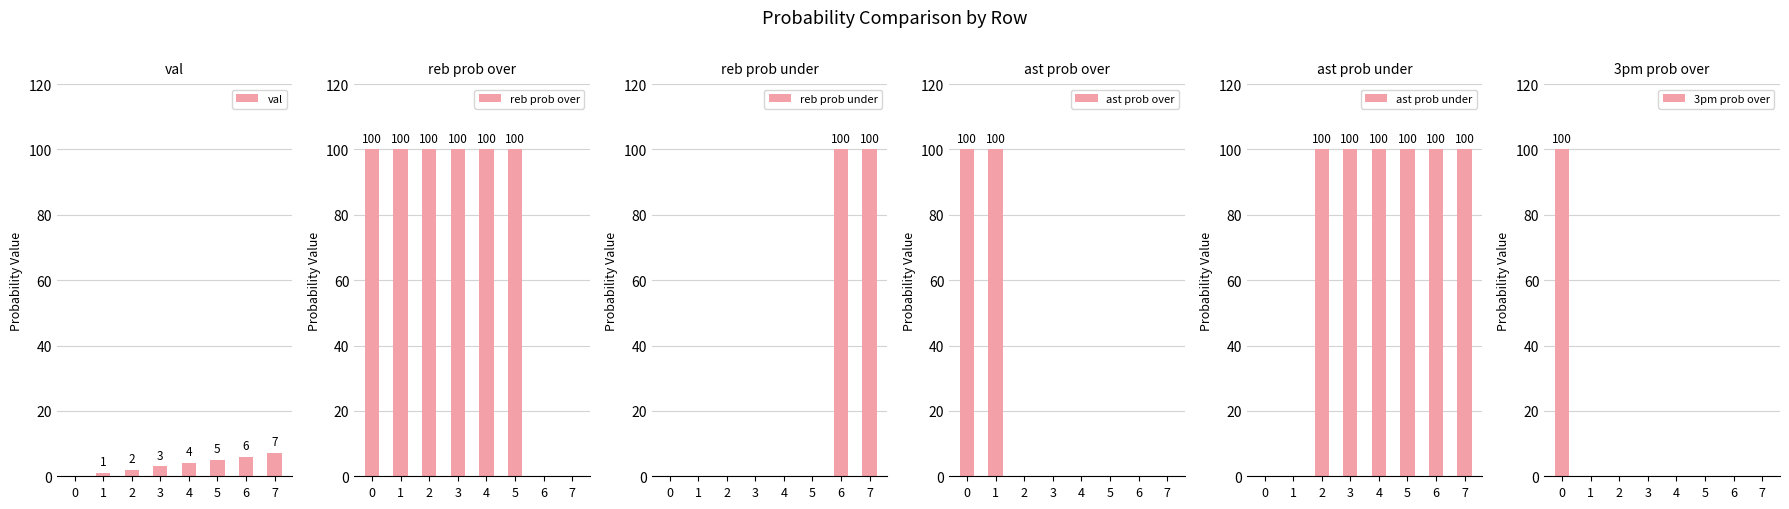

True or false: 3pm prob over has a value of 0 at 6.

True